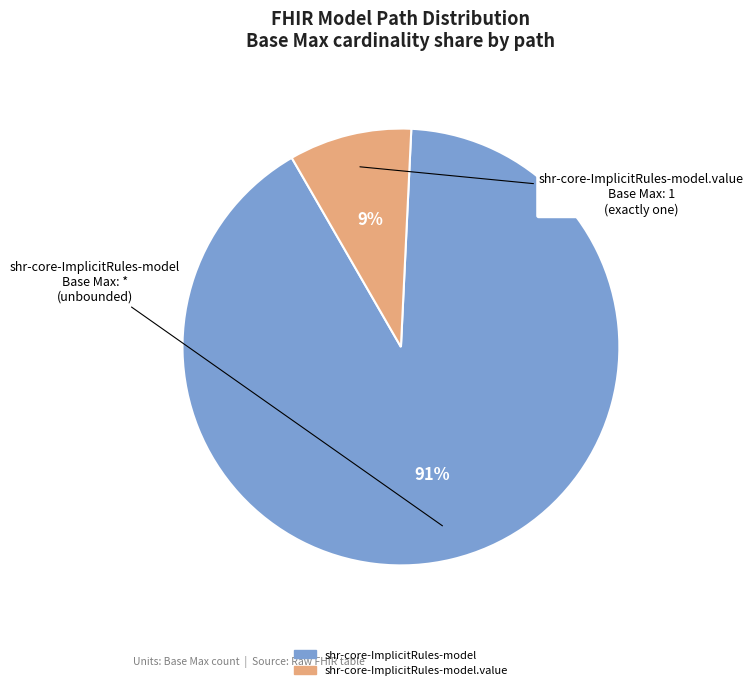

Is there any slice that represents more than half of the pie?

Yes